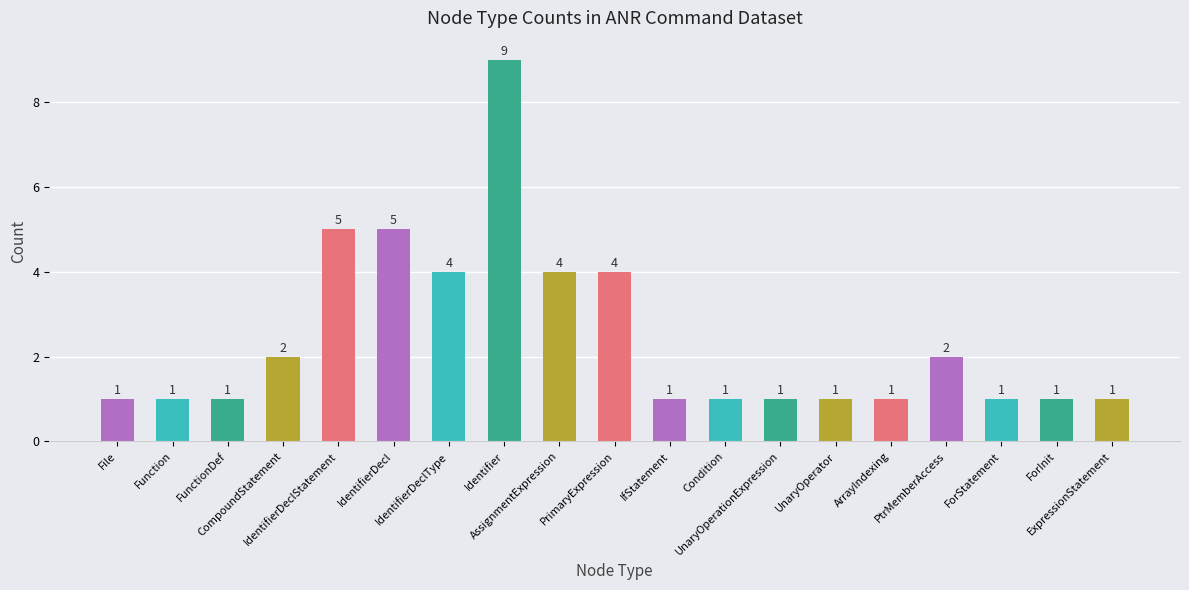

How many distinct data groups are displayed?

1